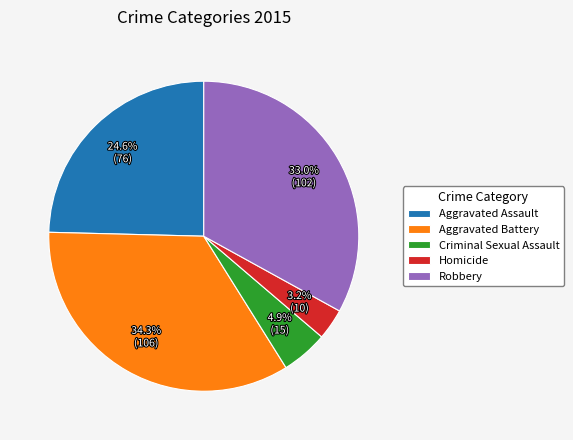

Which slice is the smallest?

Homicide